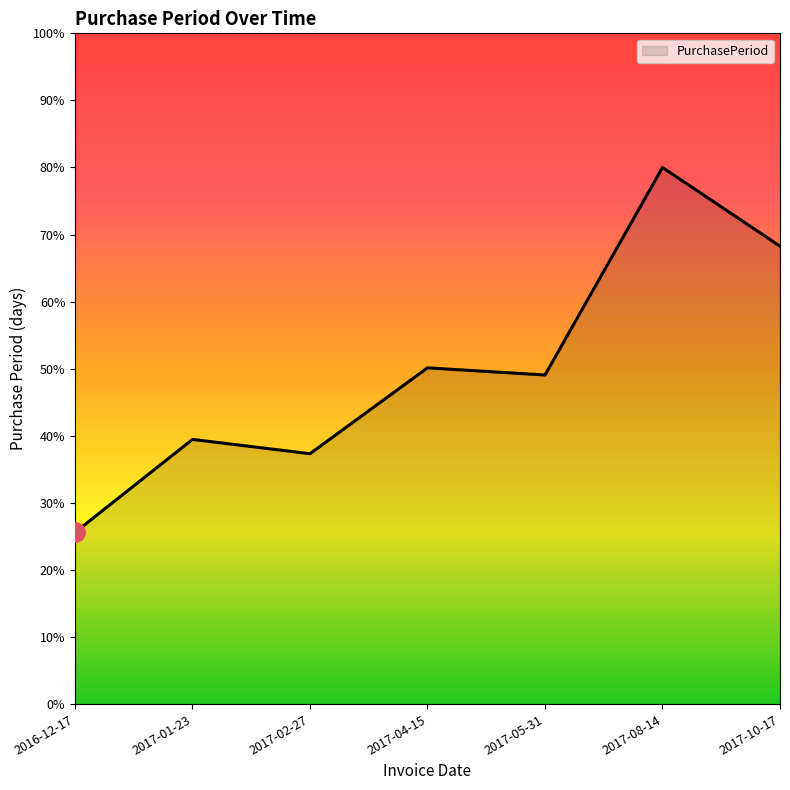

What is the ratio of the value at 2017-01-23 to the value at 2017-02-27?

1.1